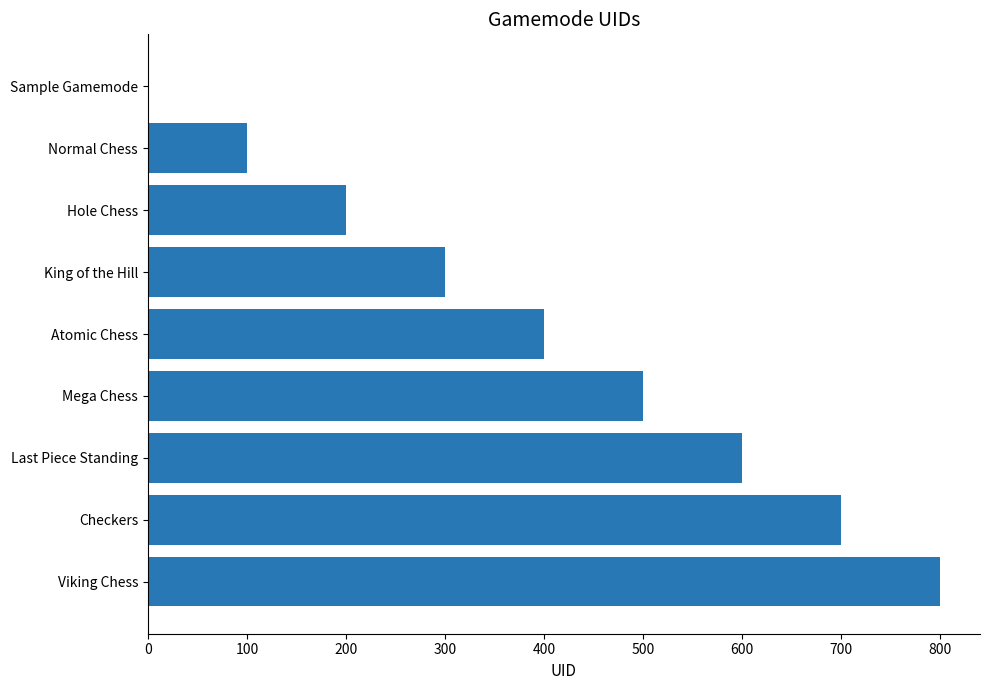

At which label is the value closest to 400?

Atomic Chess